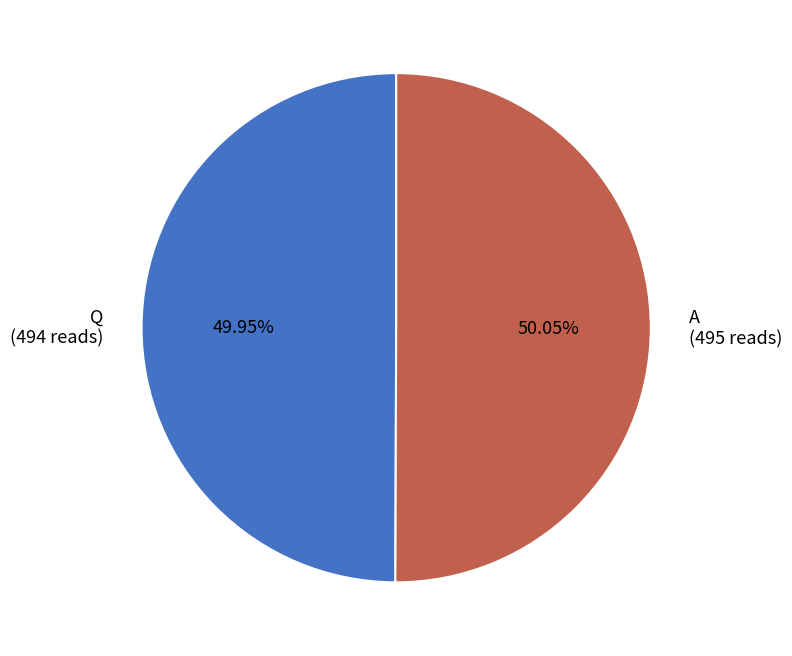

What is the ratio of the value at Q (494 reads) to the value at A (495 reads)?

1.0